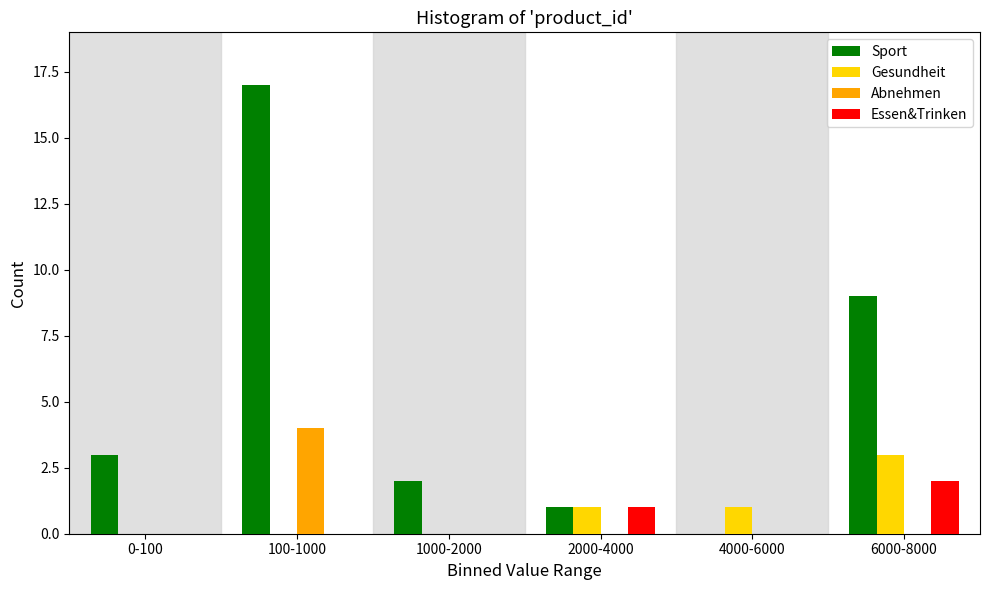

Reading left to right, extract all data points from this chart.

Sport: 0-100=3	100-1000=17	1000-2000=2	2000-4000=1	4000-6000=0	6000-8000=9
Gesundheit: 0-100=0	100-1000=0	1000-2000=0	2000-4000=1	4000-6000=1	6000-8000=3
Abnehmen: 0-100=0	100-1000=4	1000-2000=0	2000-4000=0	4000-6000=0	6000-8000=0
Essen&Trinken: 0-100=0	100-1000=0	1000-2000=0	2000-4000=1	4000-6000=0	6000-8000=2